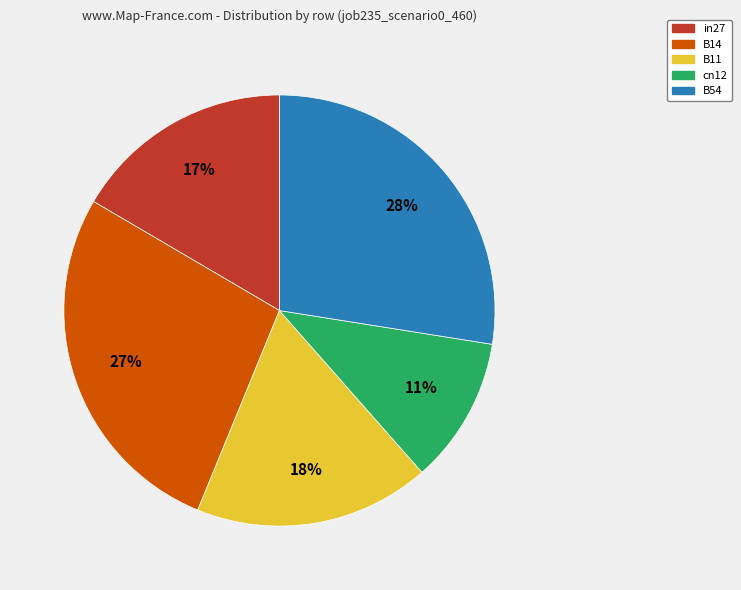

To the nearest percent, what is the difference between the largest and smallest slice percentages?

17%